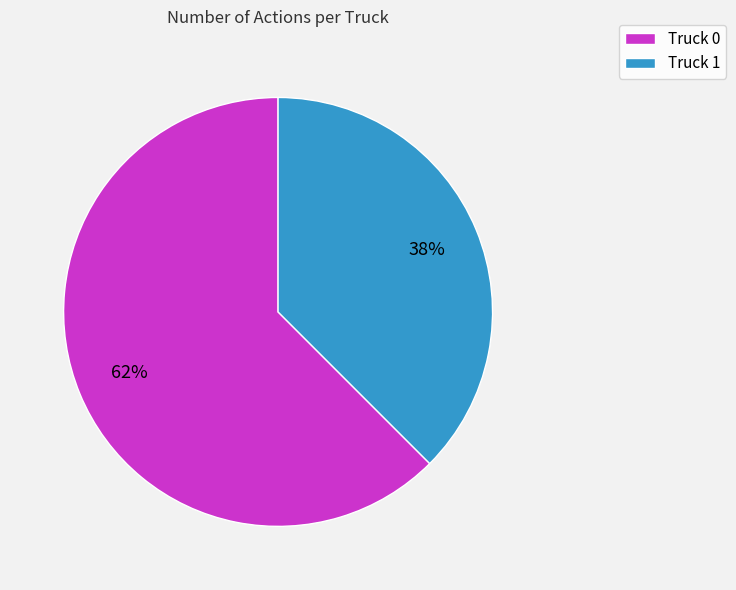

Which has a higher value, Truck 1 or Truck 0?

Truck 0